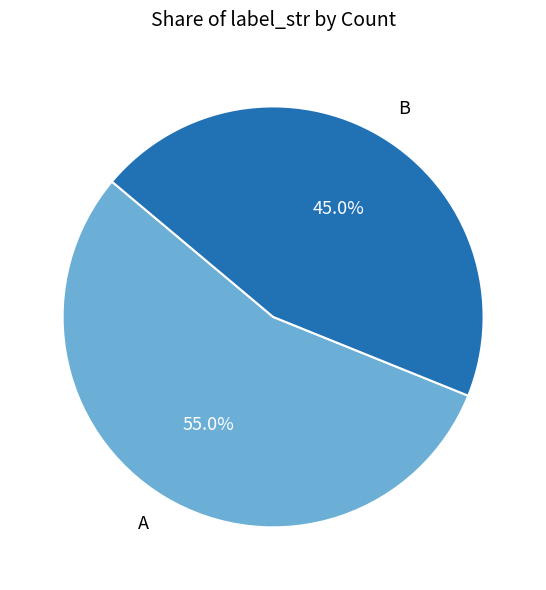

Which category accounts for the majority?

A